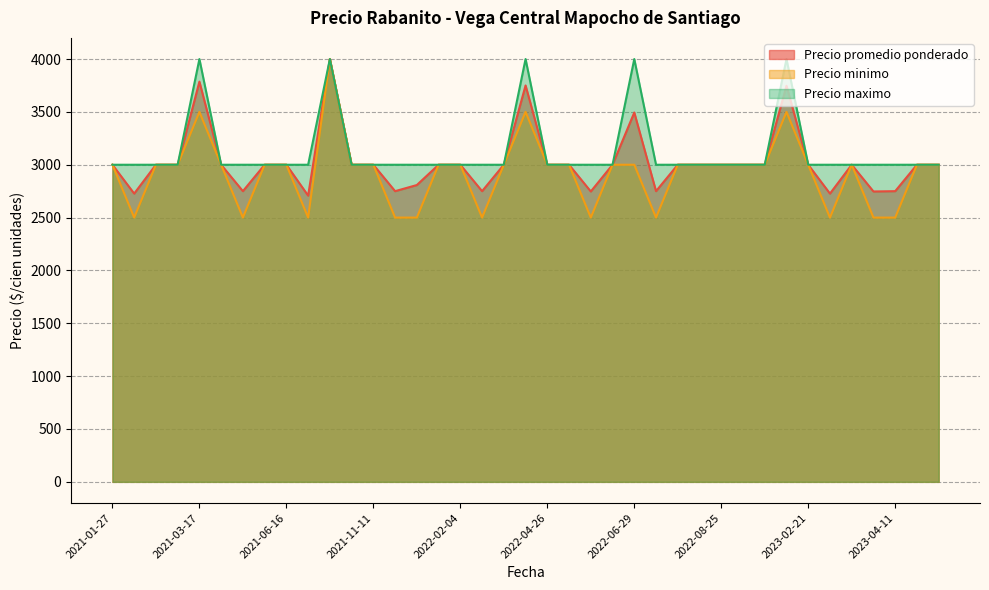

What is the approximate value of Precio promedio ponderado at 2022-07-06, to the nearest 50?

2750